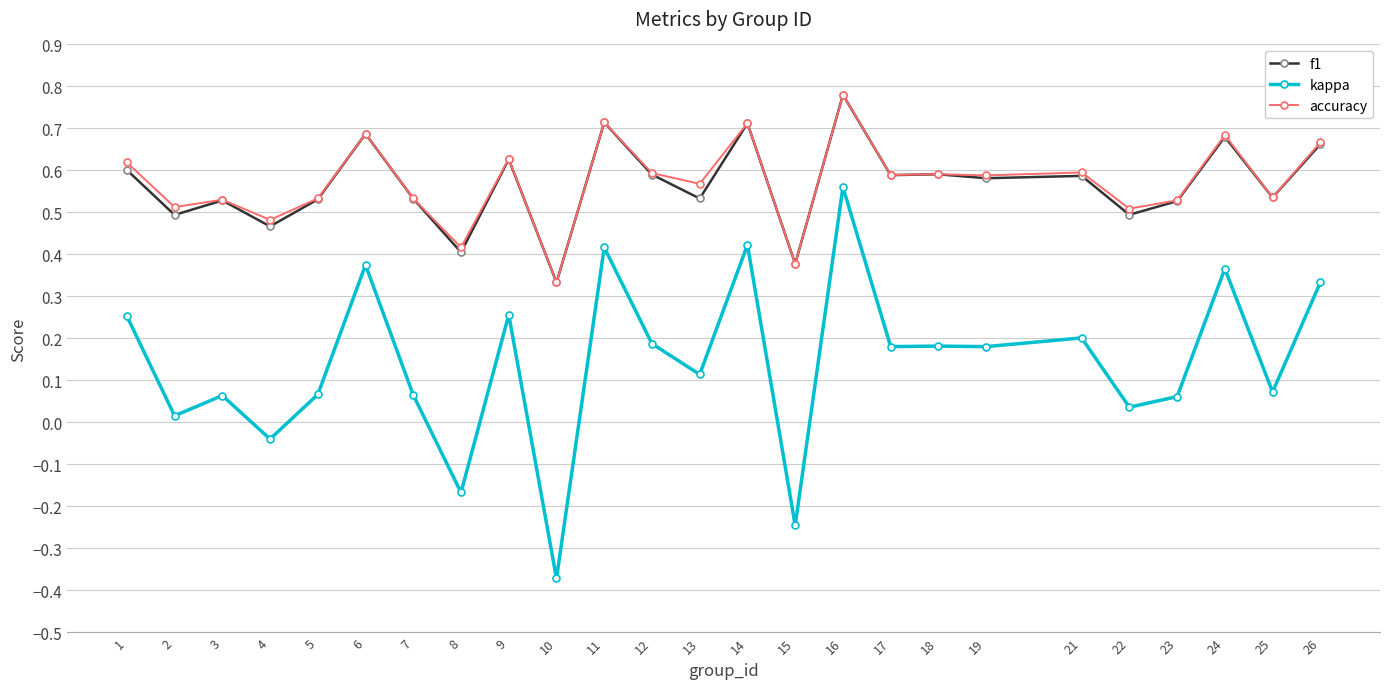

Where is the first local maximum for kappa?

3